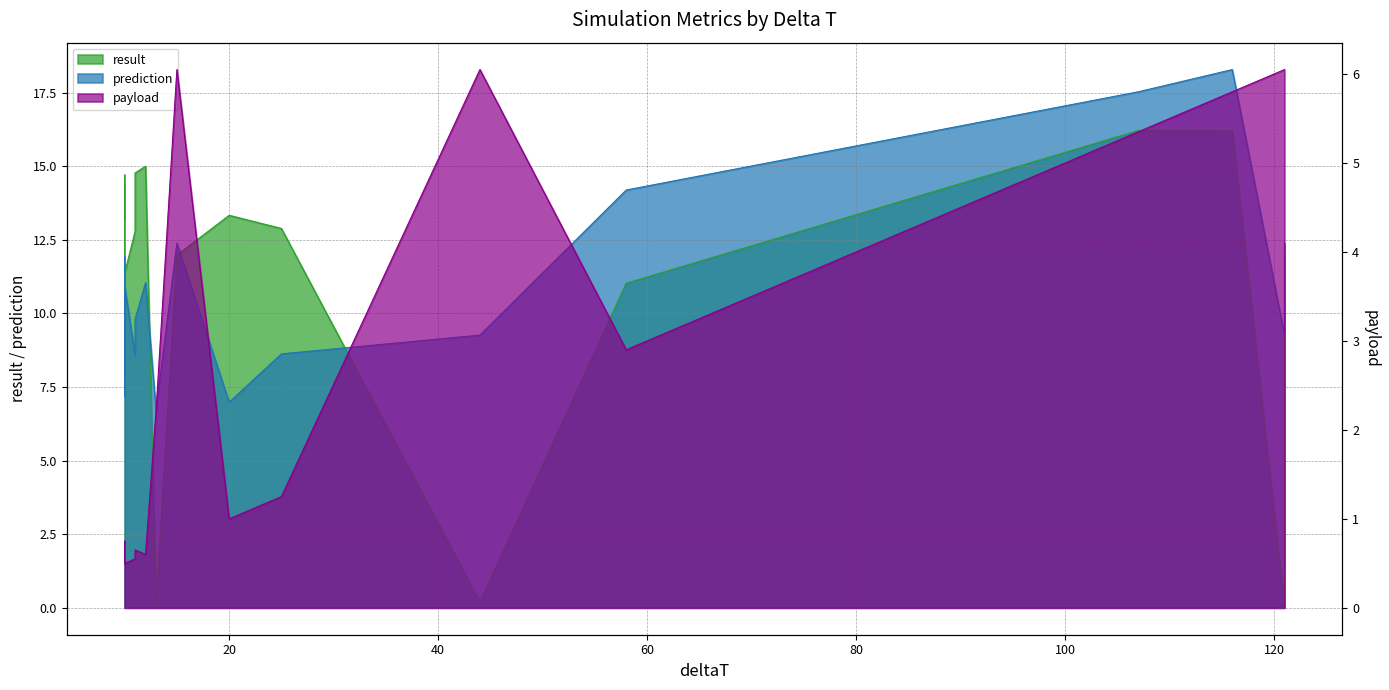

True or false: result has more than 0 points higher than both neighbors.

True